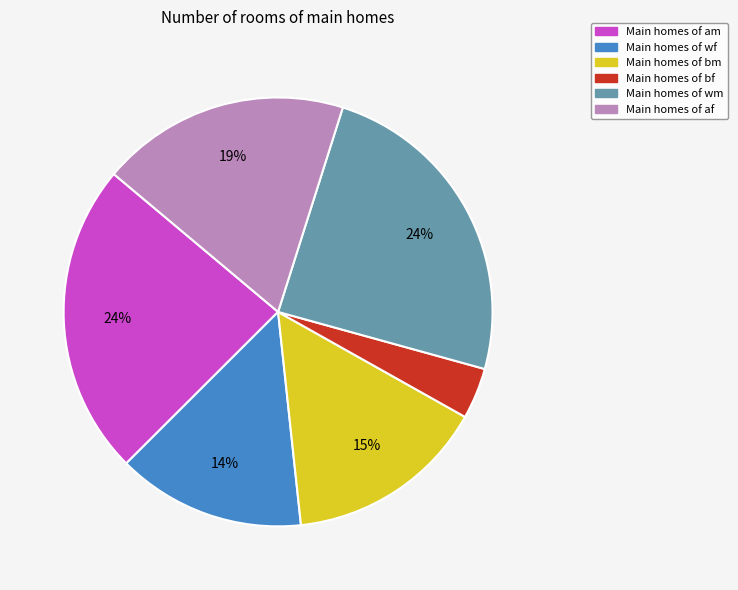

Is there a majority slice in this chart?

No